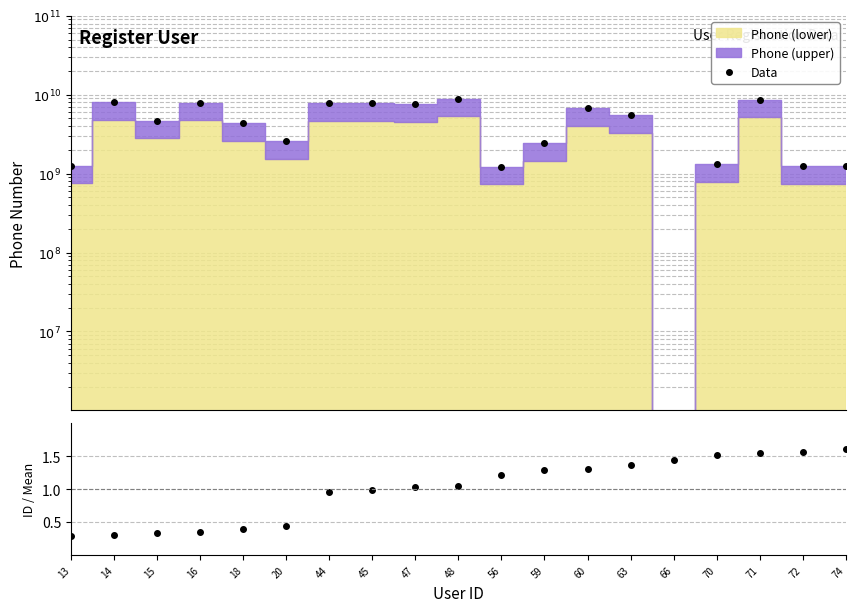

True or false: Data and ID/mean(ID) intersect in this chart.

True